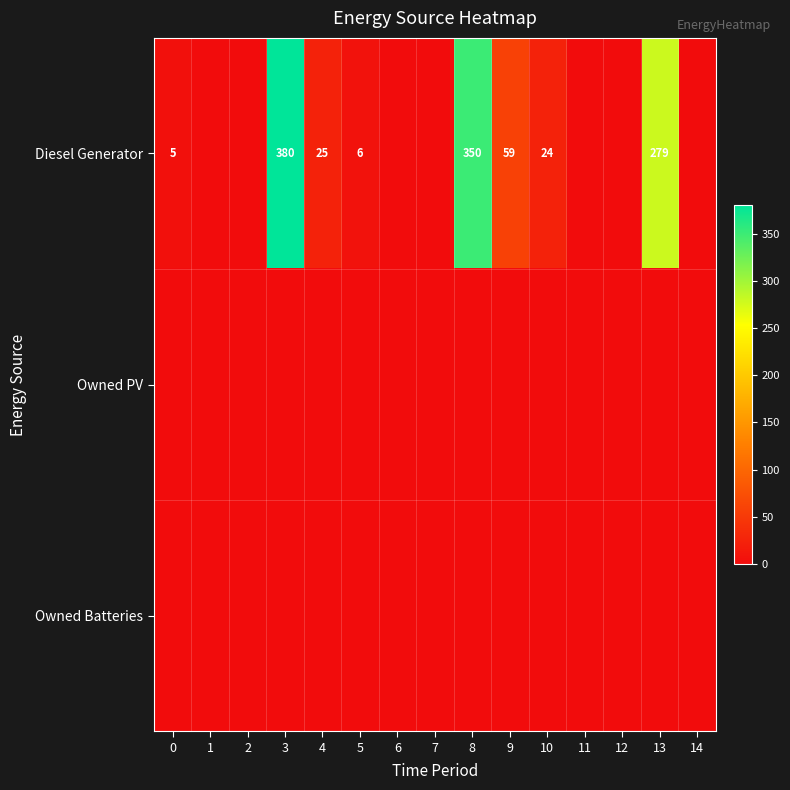

Is it true that Diesel Generator equals 34 at 4?

False